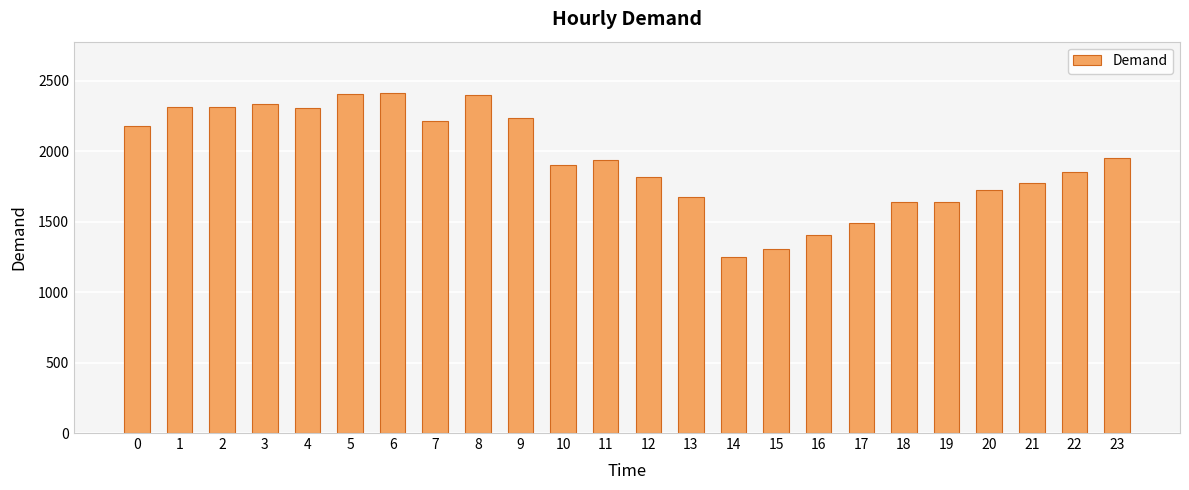

What is the value of the 17th bar from the left?

1402